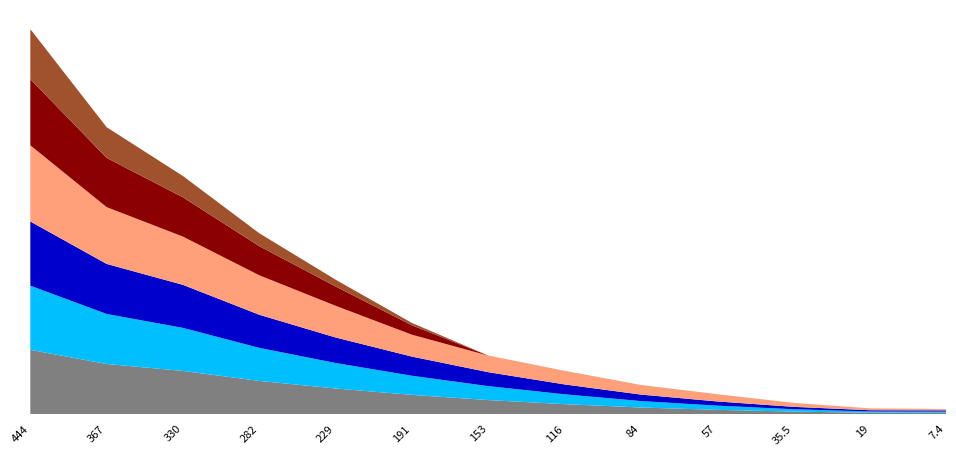

Reading right to left, transcribe all the data shown in this chart.

加權最低: 7.4=6.0	19=6.3	35.5=12.0	57=21.0	84=32.5	116=49.5	153=70.0	191=96.0	229=128.0	282=166.0	330=216.0	367=251.0	444=322.0
加權最高: 7.4=6.0	19=6.3	35.5=12.0	57=21.0	84=32.5	116=49.5	153=70.0	191=96.0	229=128.0	282=166.0	330=216.0	367=251.0	444=322.0
開倉收盤: 7.4=6.3	19=6.3	35.5=12.0	57=21.0	84=32.5	116=49.5	153=70.0	191=96.0	229=128.0	282=166.0	330=216.0	367=251.0	444=322.0
開倉開盤: 7.4=6.0	19=9.2	35.5=19.5	57=36.0	84=48.0	116=68.0	153=83.0	191=110.0	229=159.0	282=198.0	330=242.0	367=285.0	444=382.0
結算: 7.4=0.1	19=0.1	35.5=0.1	57=0.1	84=0.1	116=0.1	153=0.2	191=47.0	229=97.0	282=146.0	330=197.0	367=247.0	444=332.0
最低價: 7.4=0.1	19=0.1	35.5=0.1	57=0.1	84=0.1	116=0.1	153=0.1	191=12.0	229=34.0	282=65.0	330=107.0	367=154.0	444=251.0